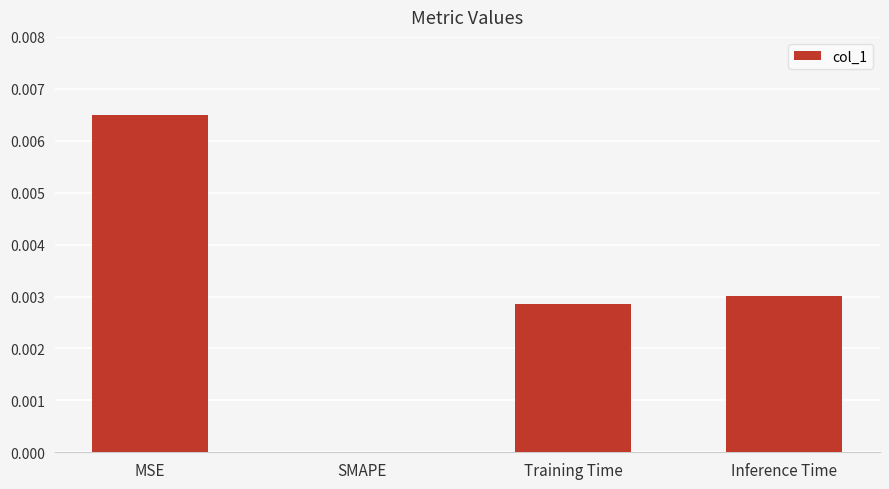

At which category does the chart reach its peak across all series?

MSE